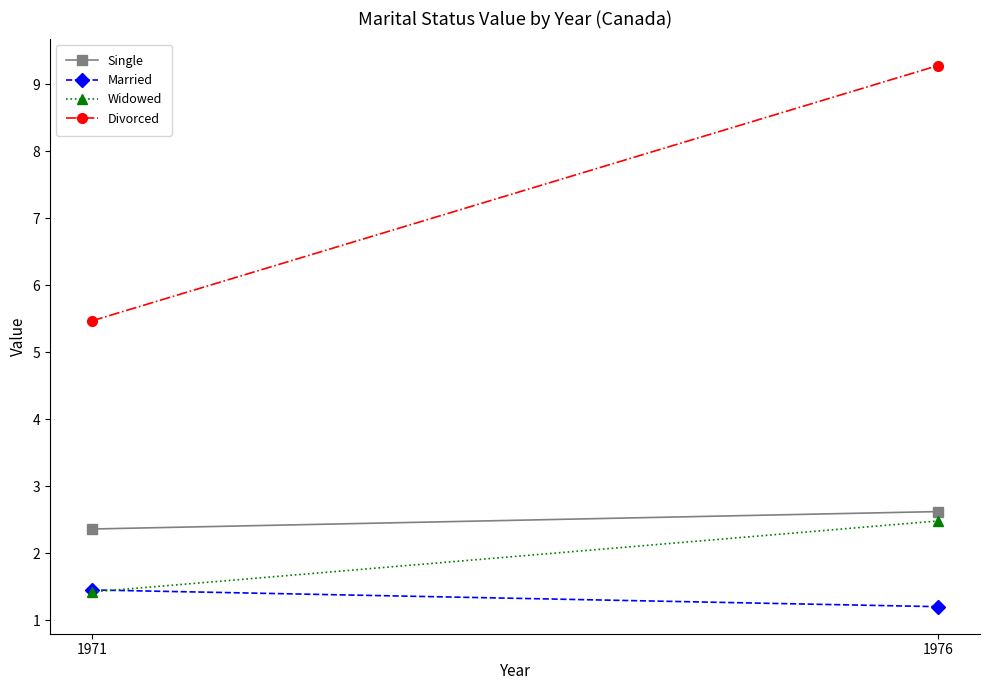

Reading left to right, extract all data points from this chart.

Single: 2.4	2.6
Married: 1.4	1.2
Widowed: 1.4	2.5
Divorced: 5.5	9.3